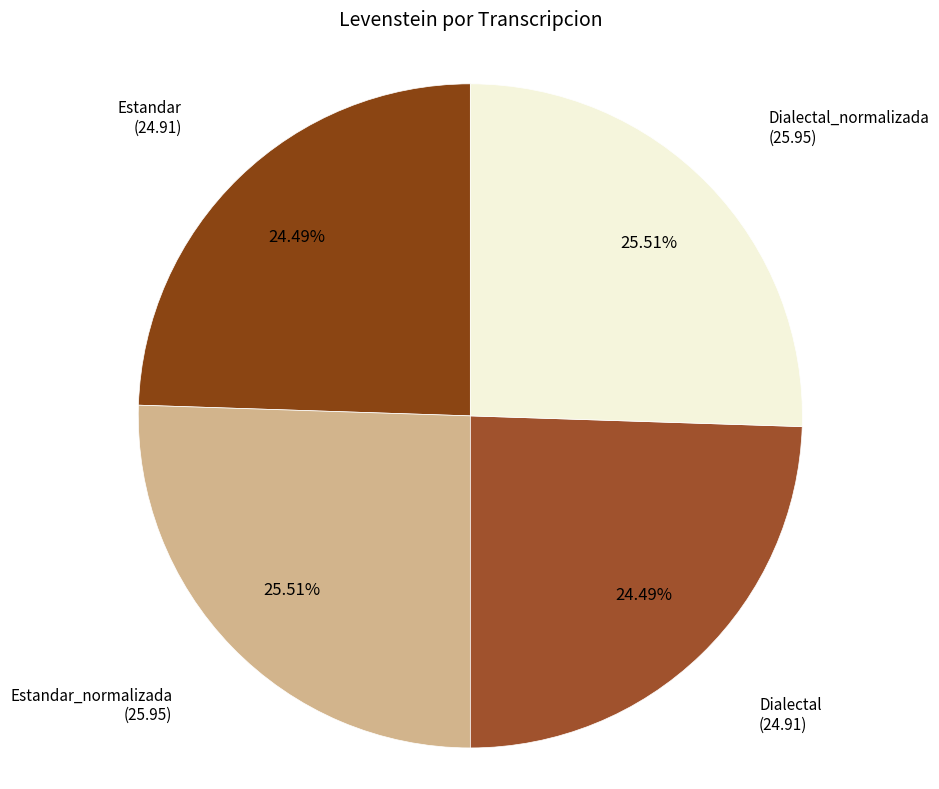

Count the number of slices in the pie.

4